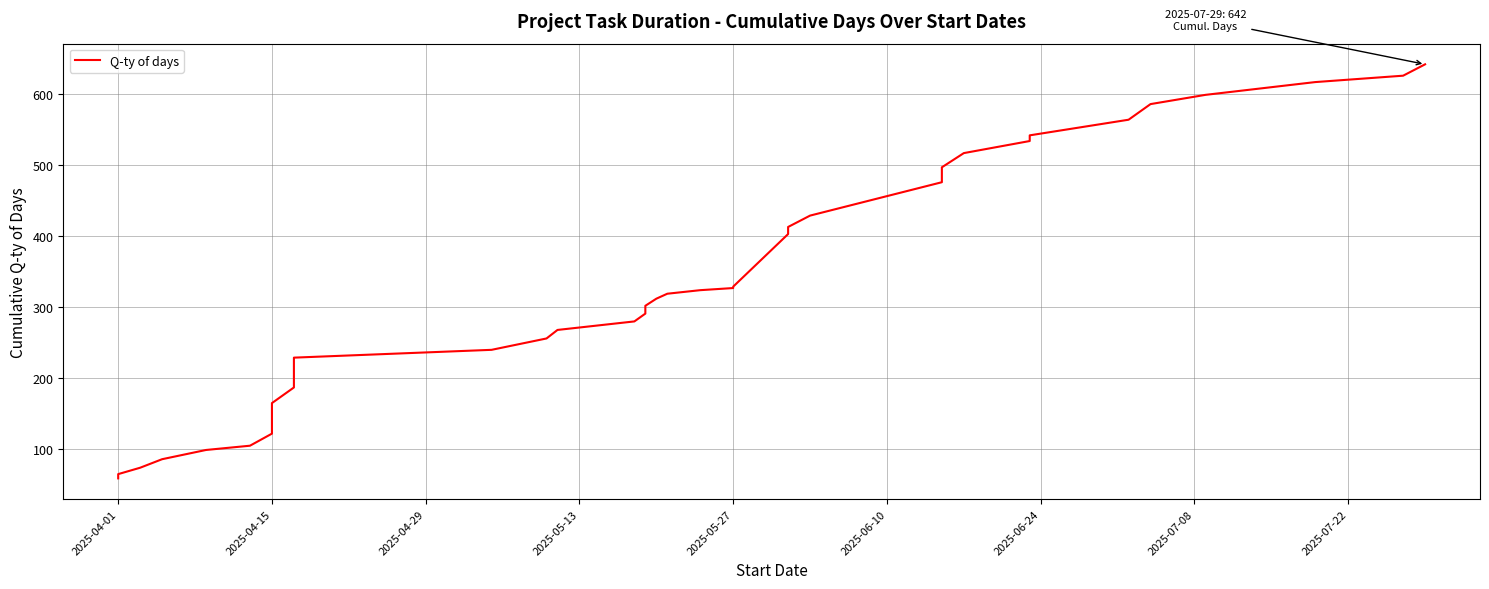

What is the average value?

335